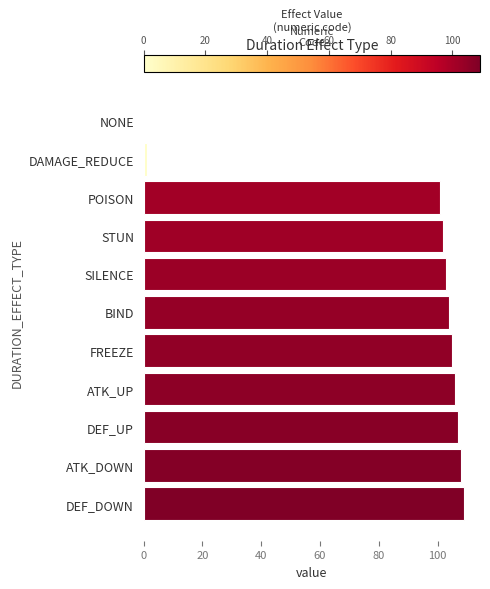

What is the sum of all values?

946